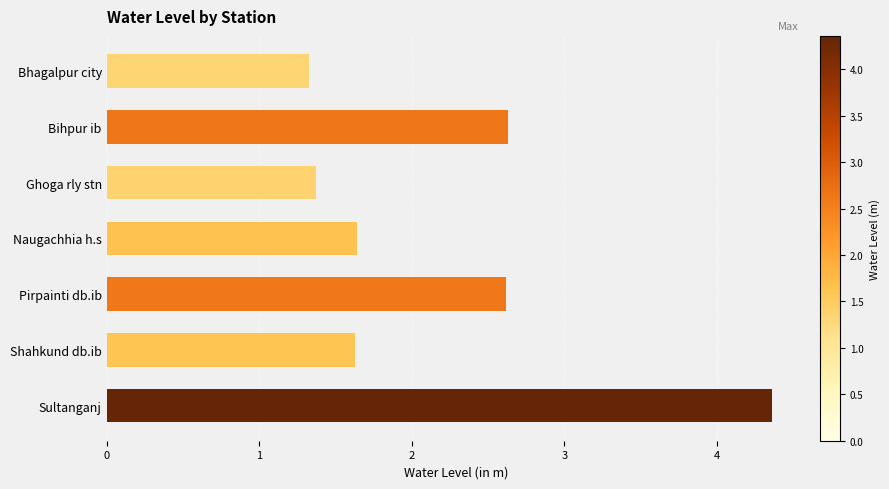

Reading top to bottom, list all the values displayed in this chart.

Bhagalpur city=1.3	Bihpur ib=2.6	Ghoga rly stn=1.4	Naugachhia h.s=1.6	Pirpainti db.ib=2.6	Shahkund db.ib=1.6	Sultanganj=4.4